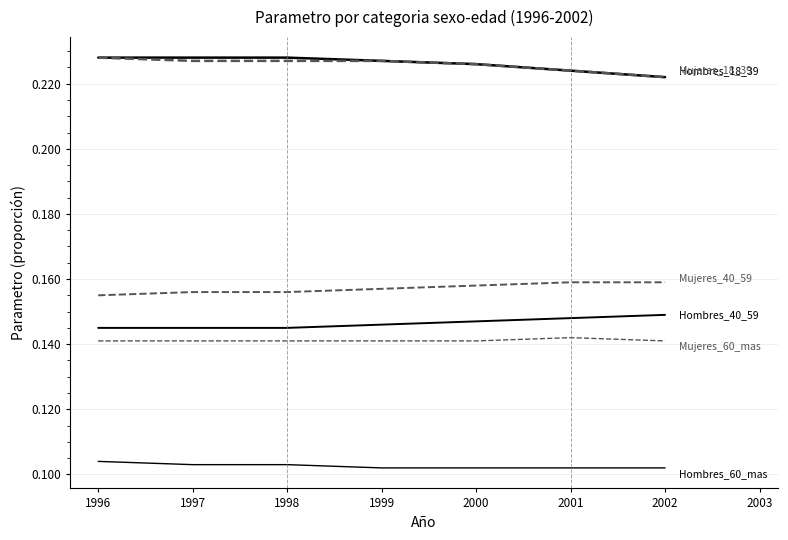

How many lines are shown in the chart?

6